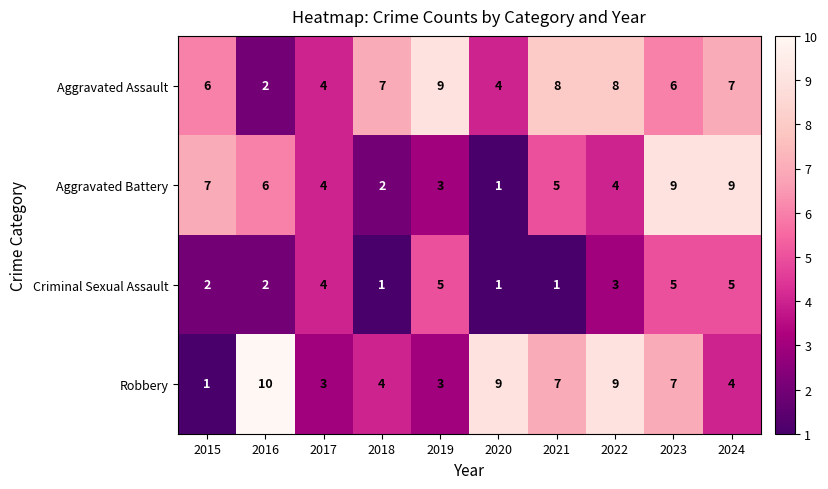

At which category is the sum across all series the highest?

2023